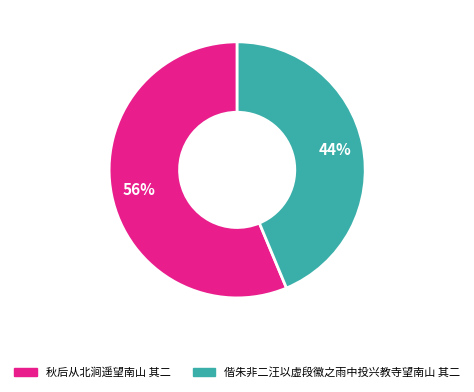

To the nearest percent, what is the average slice percentage?

50%